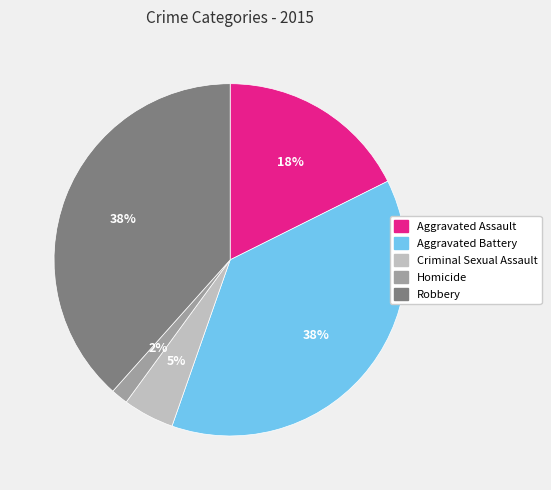

What percentage is the Aggravated Battery slice, to the nearest percent?

38%